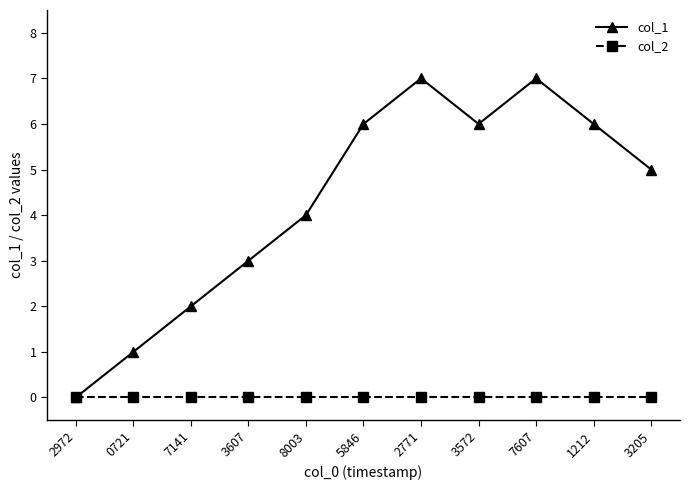

Rank the series by their maximum value, from highest to lowest.

col_1, col_2